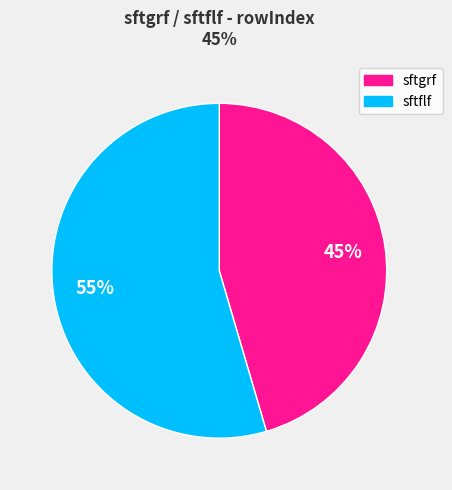

To the nearest percent, what is the average slice percentage?

50%